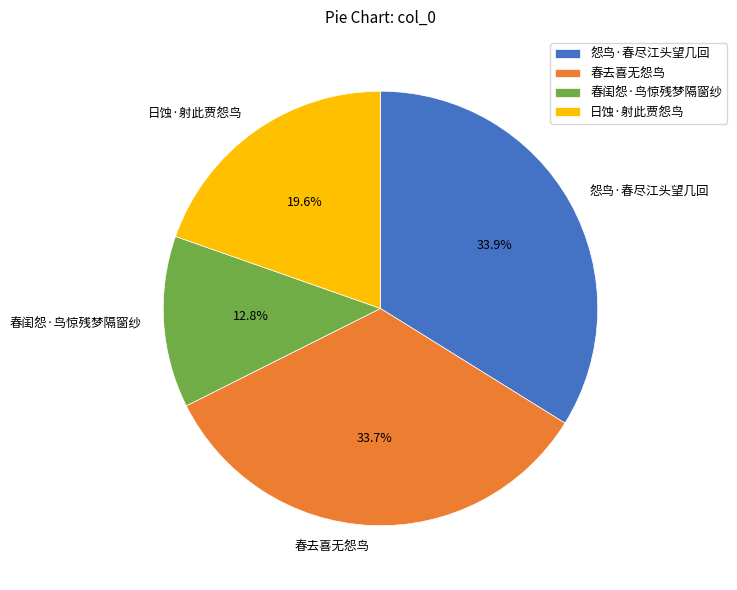

Does 春去喜无怨鸟 represent more than half of the total?

No